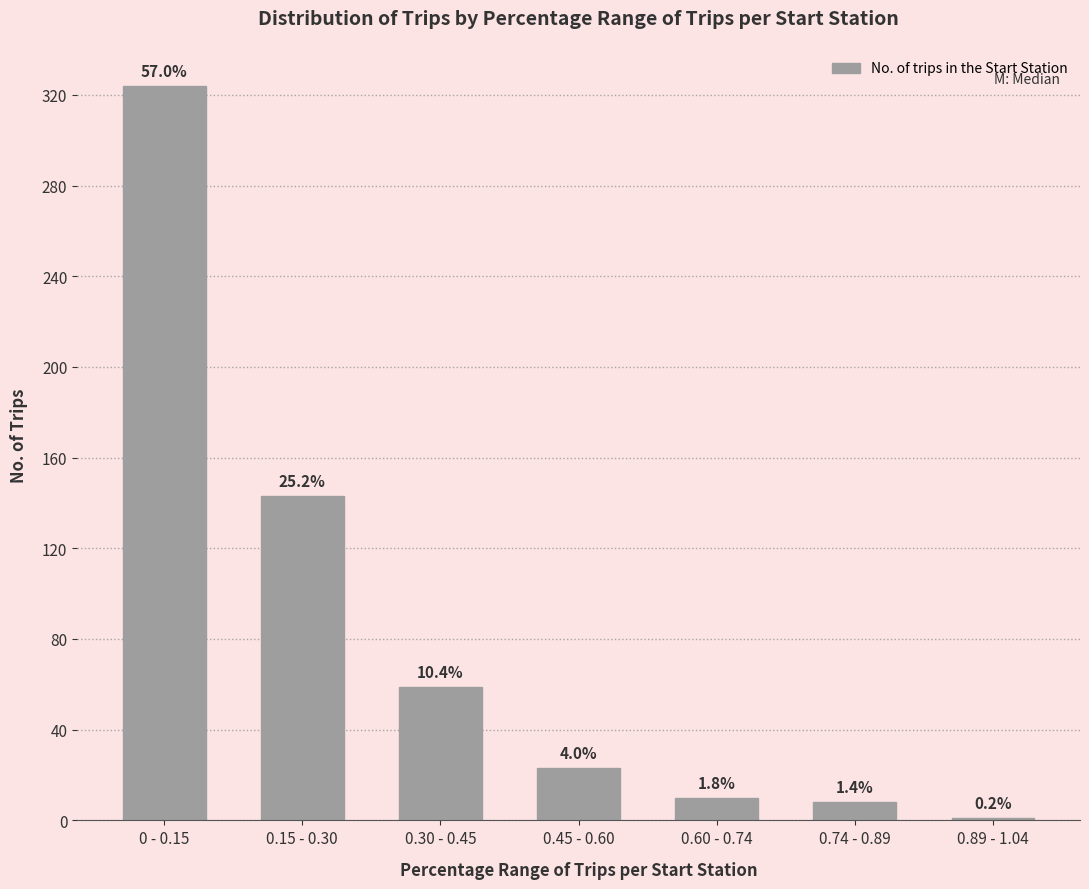

What is the sum of all values?

568